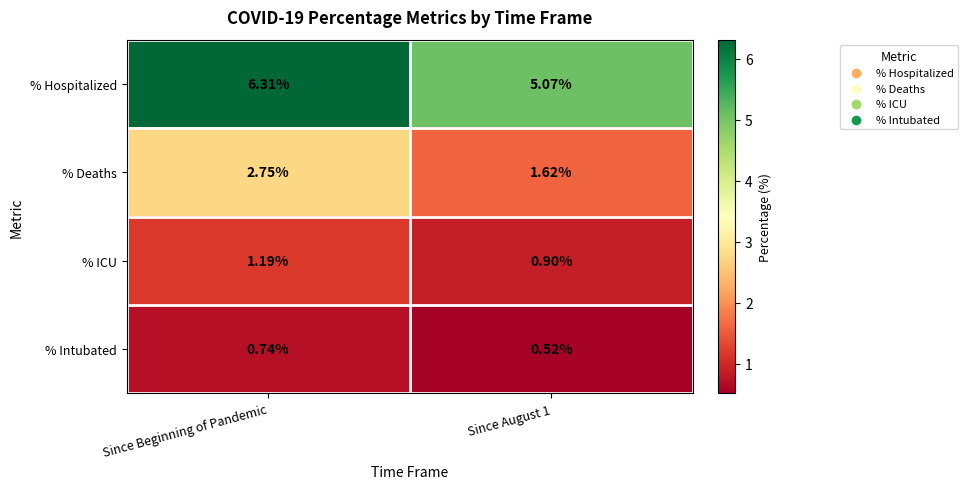

Which label corresponds to the largest value in the chart?

Since Beginning of Pandemic